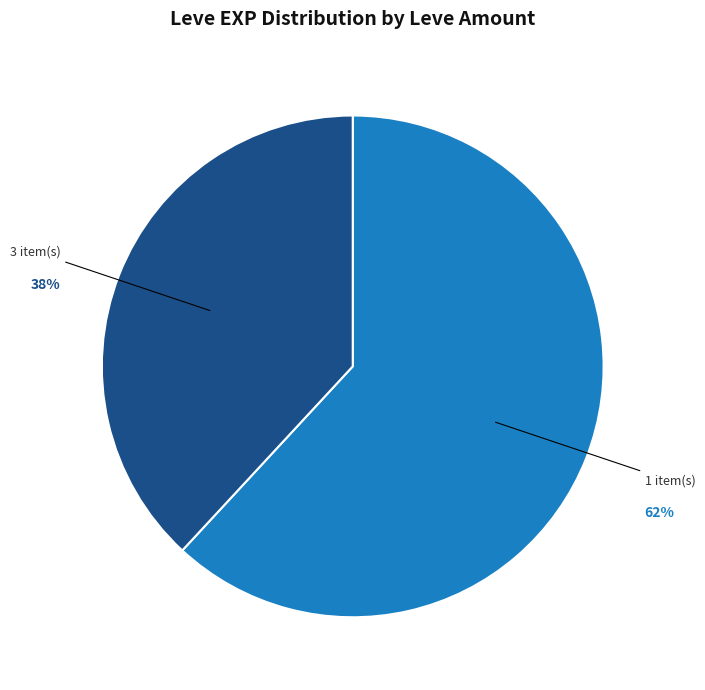

To the nearest percent, what portion does 1 item(s) represent?

62%